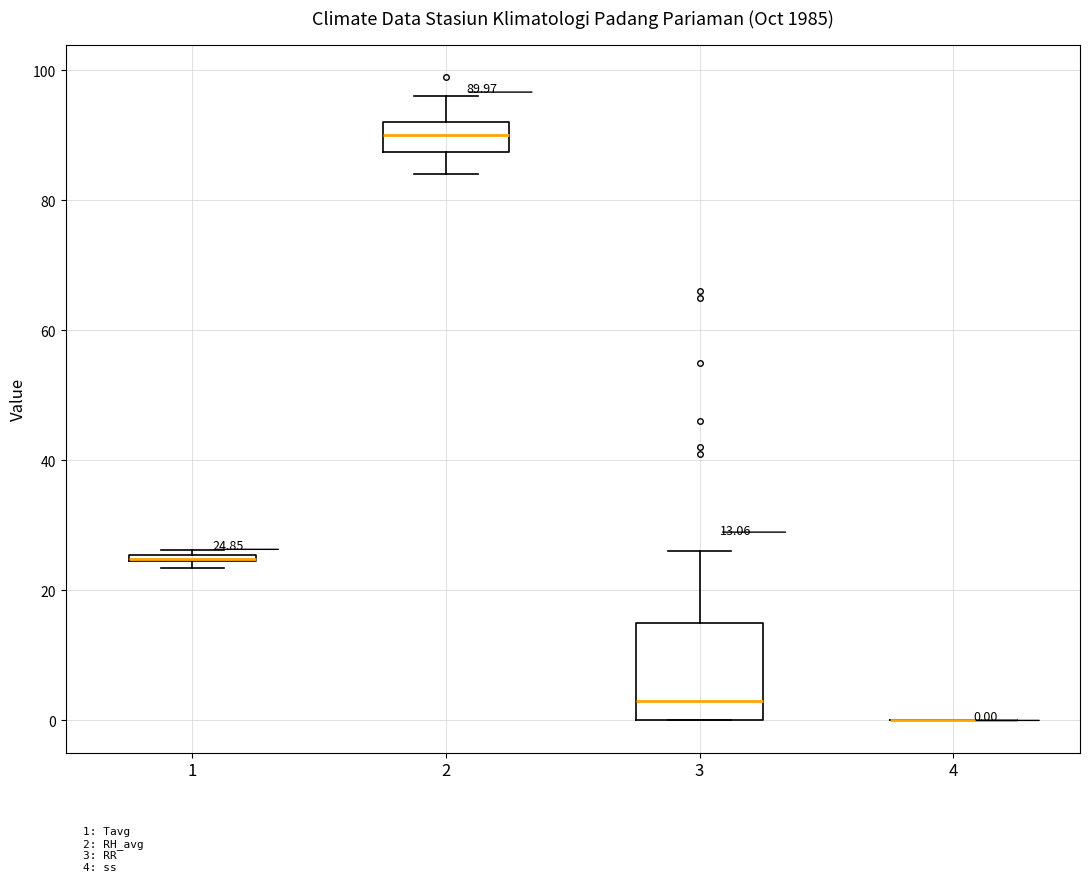

Which box is the tallest, from its lower edge to its upper edge?

3